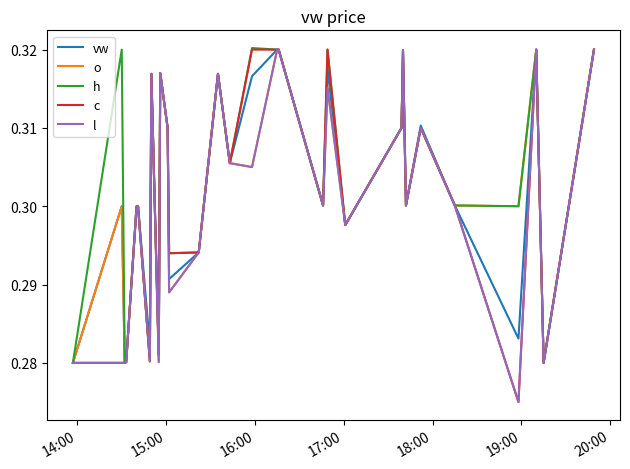

What are all the series names shown in the legend?

vw, o, h, c, l